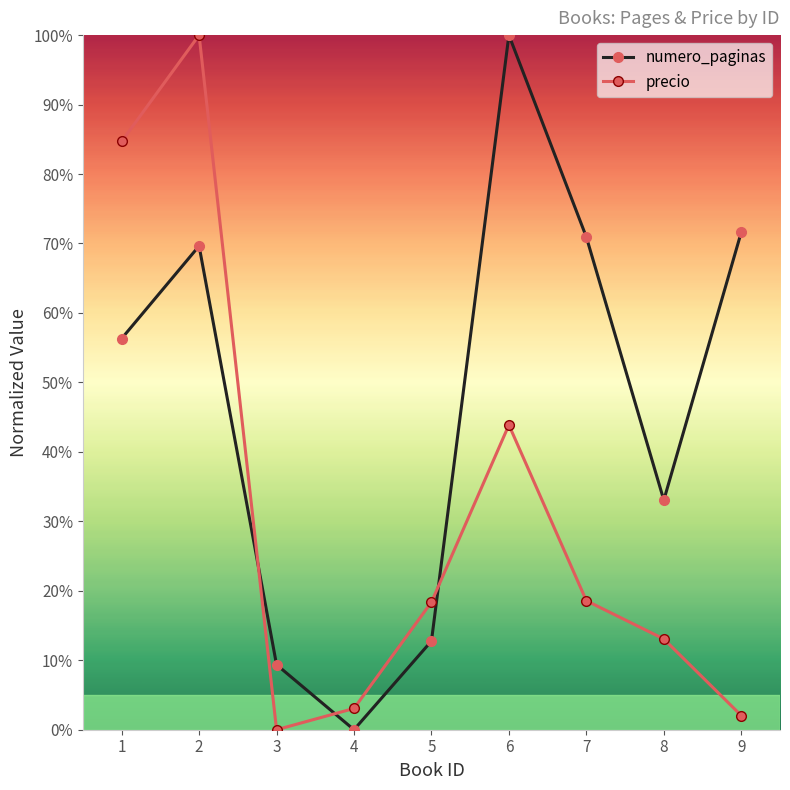

What is the total value across all series at 2?

169.6